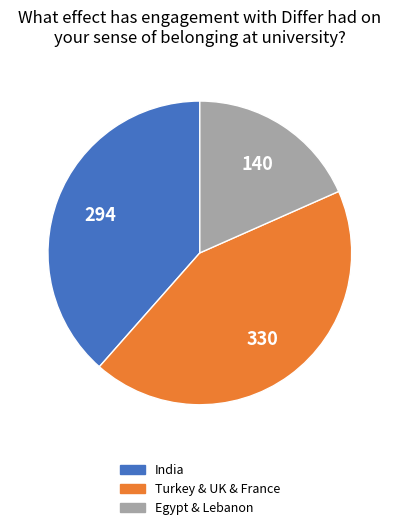

Which slice is the smallest?

Egypt & Lebanon